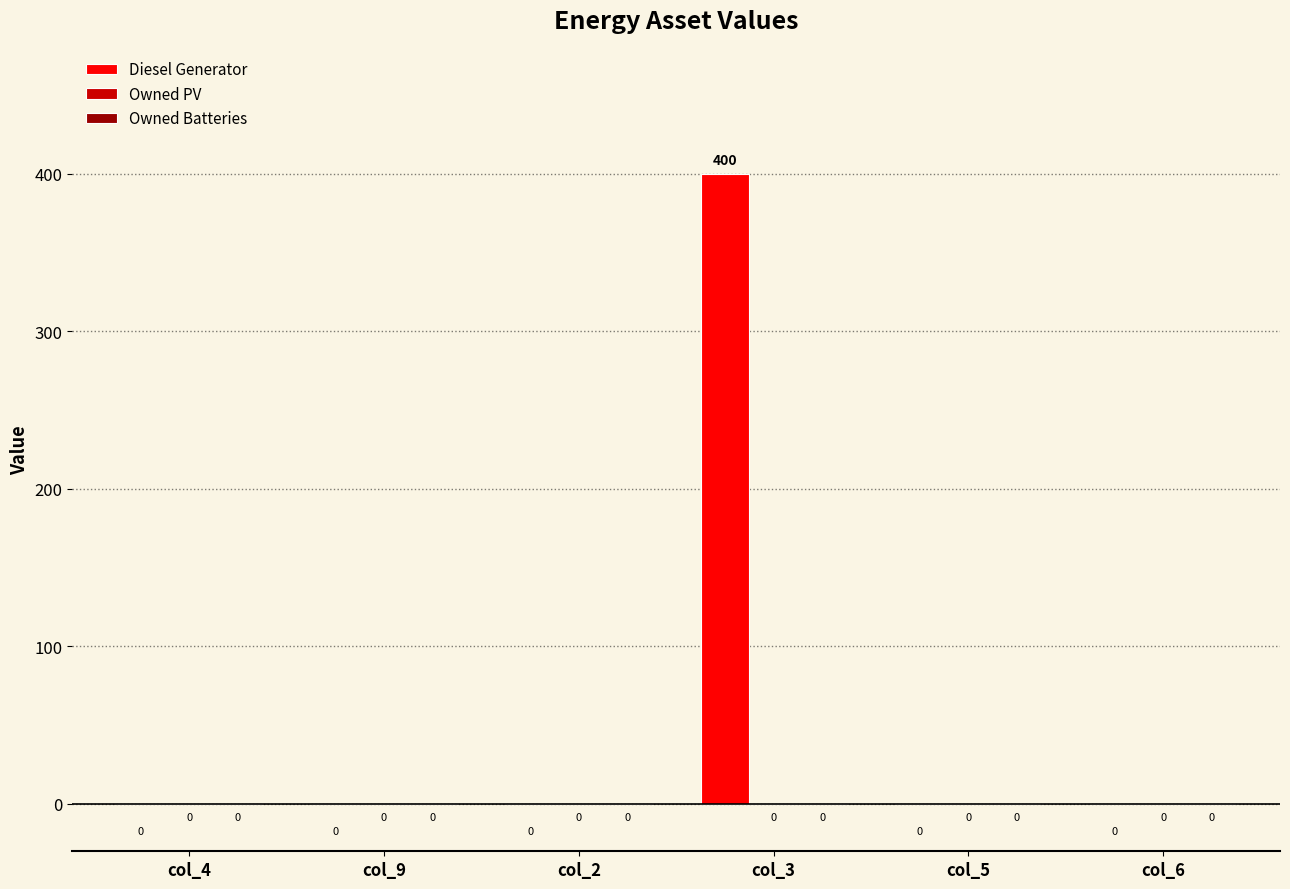

How many data points does each series have?

6